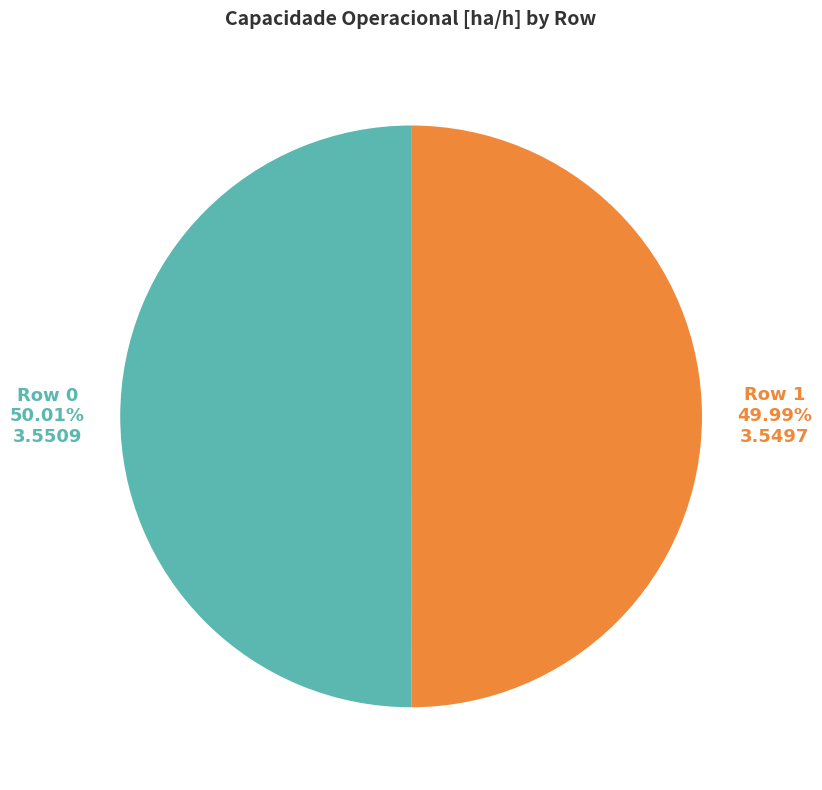

Is there any slice that represents more than half of the pie?

Yes